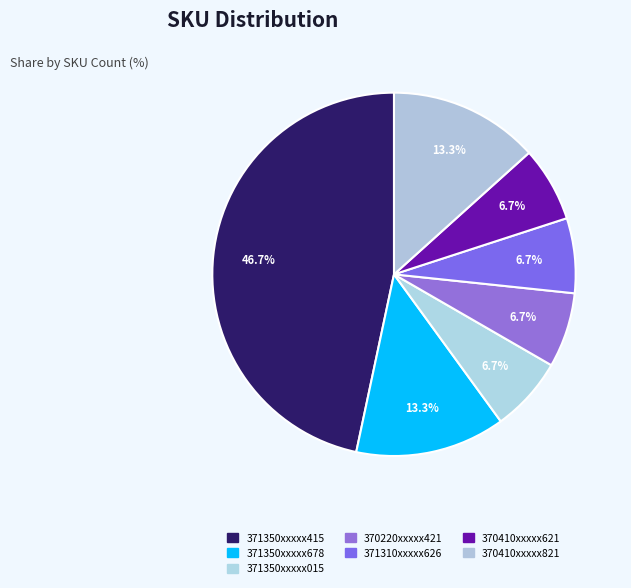

Which category has the smallest portion of the pie?

371350000255015